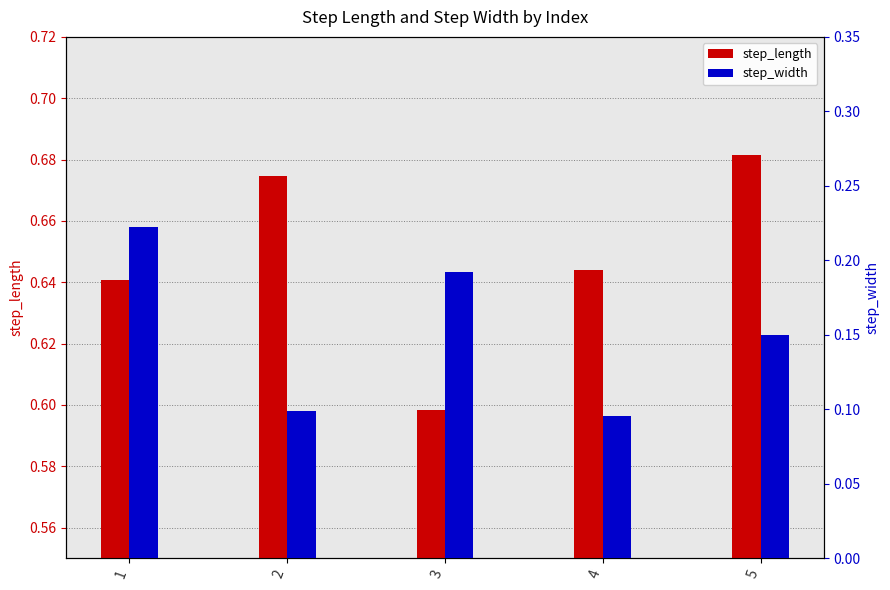

What is the difference between the maximum and second lowest values in the step_width series?

0.1